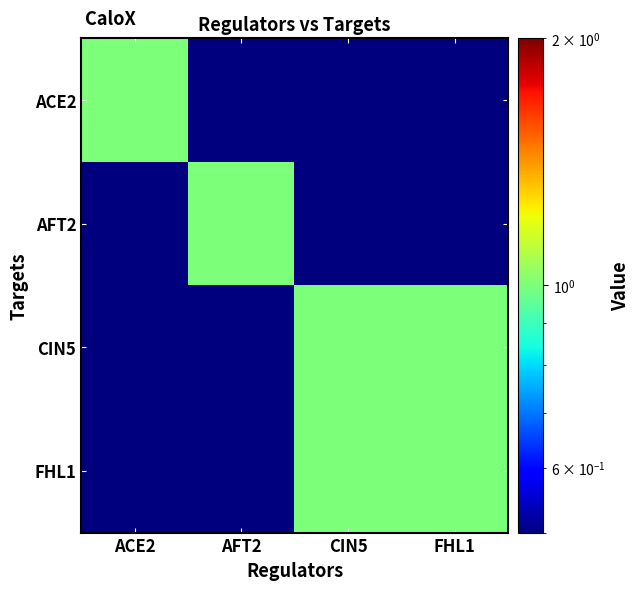

Which series has the largest total across all categories?

CIN5